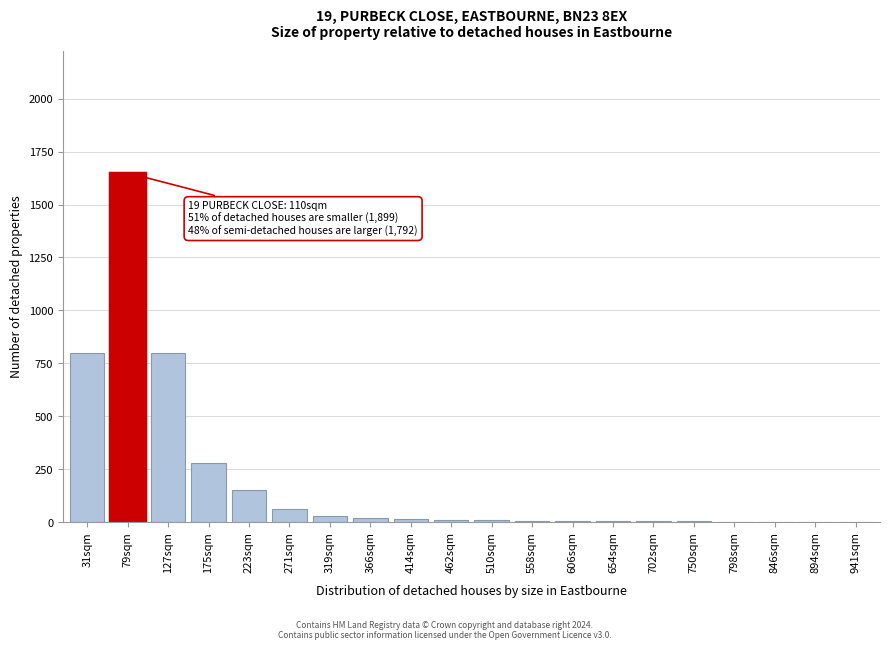

What is the greatest value displayed?

1650